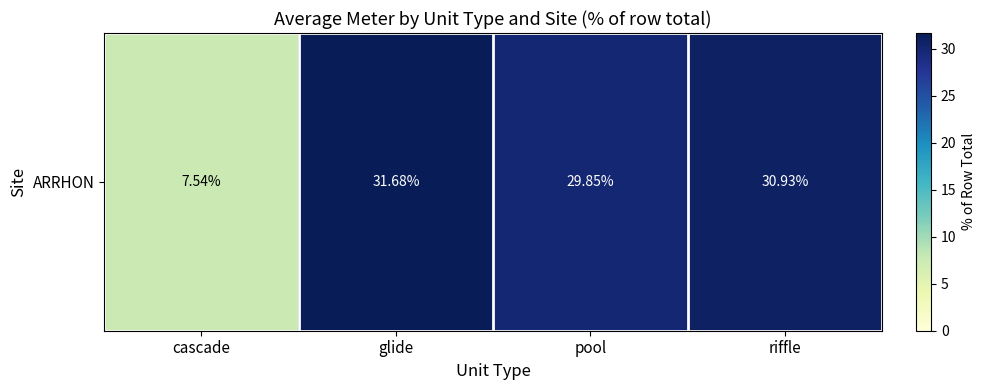

What is the difference between the values at cascade and pool?

22.3